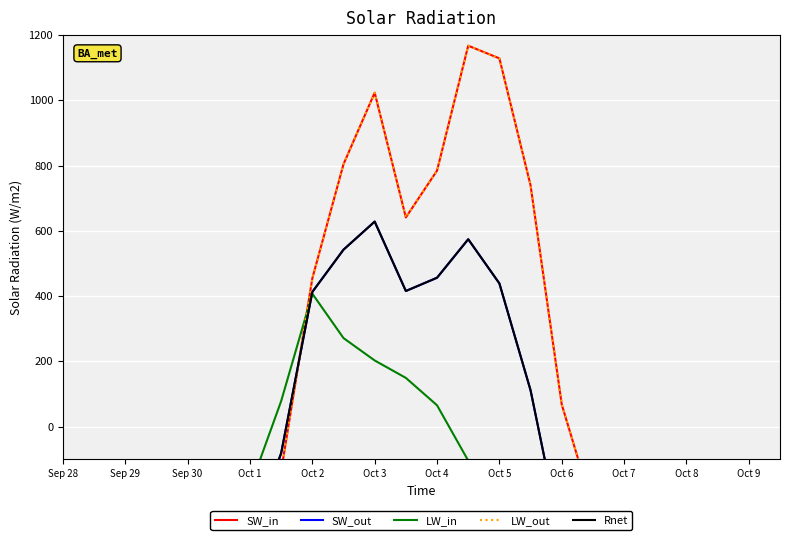

Is it true that SW_in equals 966.1 at Oct 9?

False